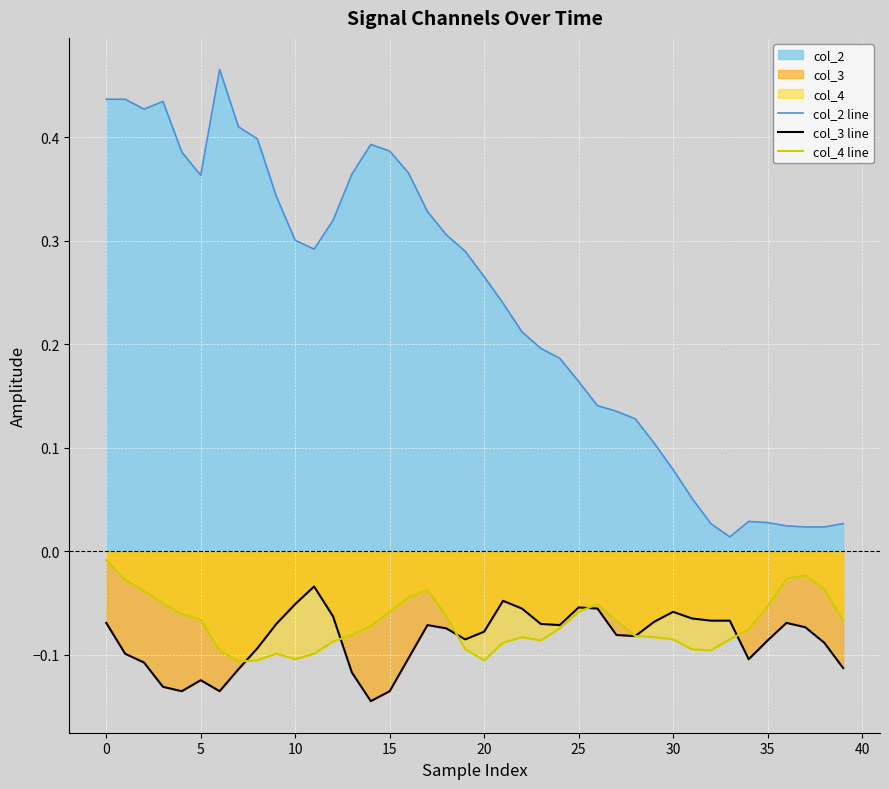

The col_4 line series shows -0.1 at 22. True or false?

False